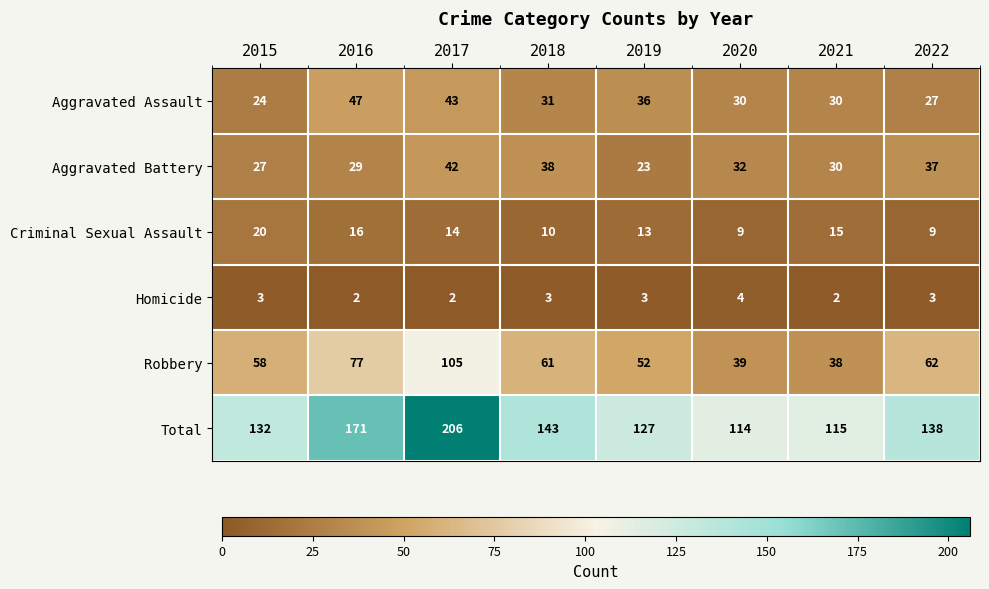

Which series has the largest total across all categories?

Total